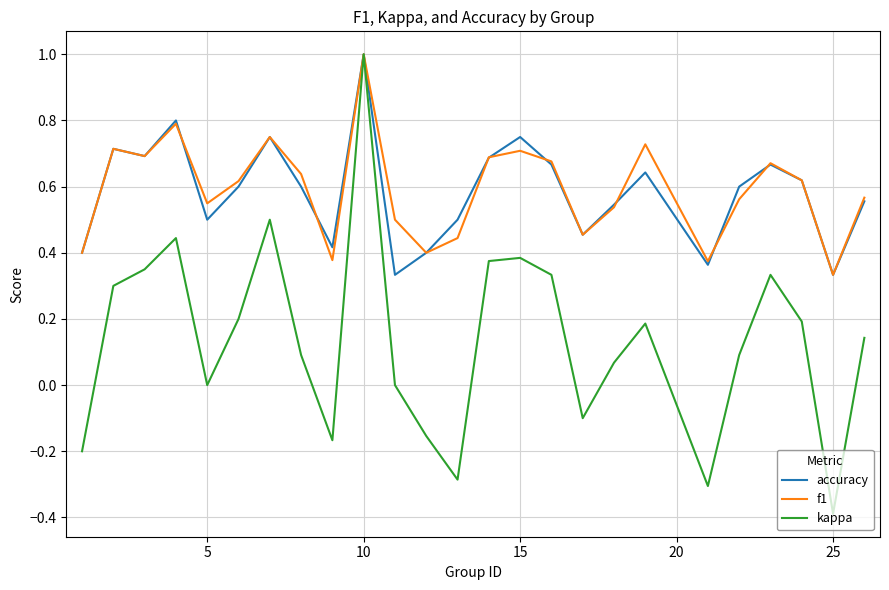

Which series has the widest spread of values?

kappa